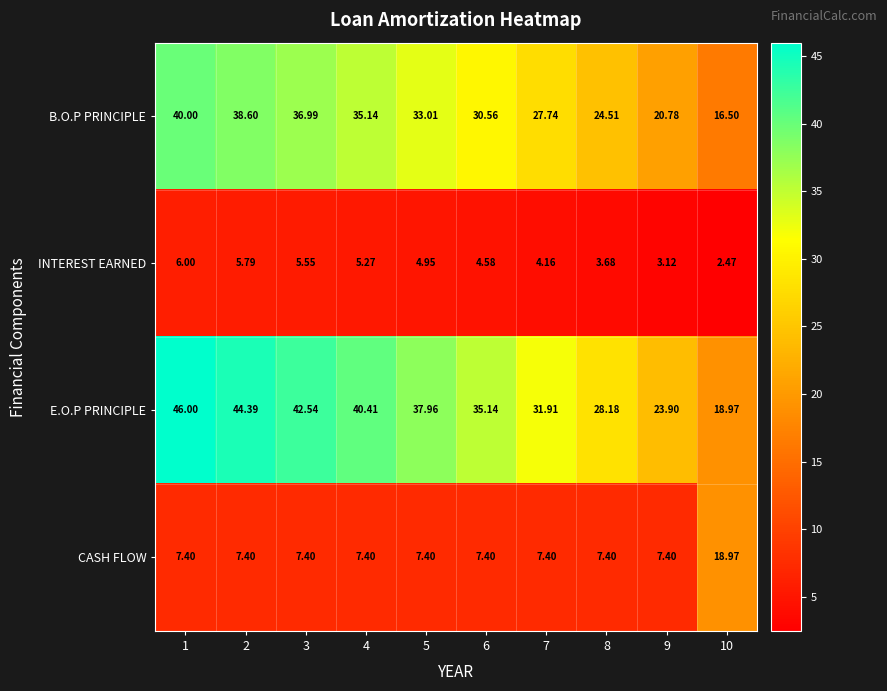

Rank the series by their maximum value, from highest to lowest.

E.O.P PRINCIPLE, B.O.P PRINCIPLE, CASH FLOW, INTEREST EARNED